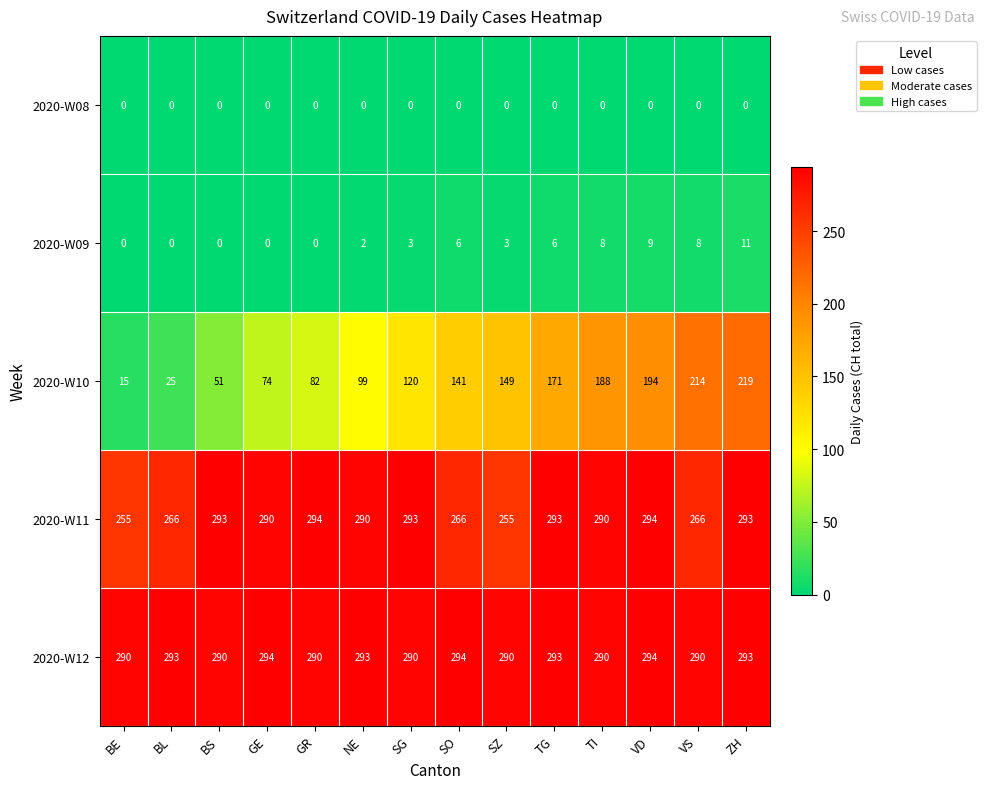

Which series changed the most between GR and VD?

2020-W10